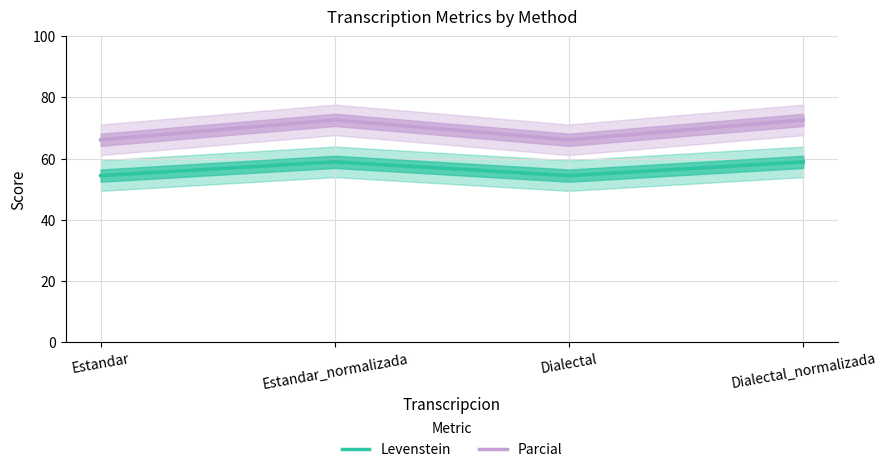

The value of Levenstein at Dialectal is 54.4. True or false?

True